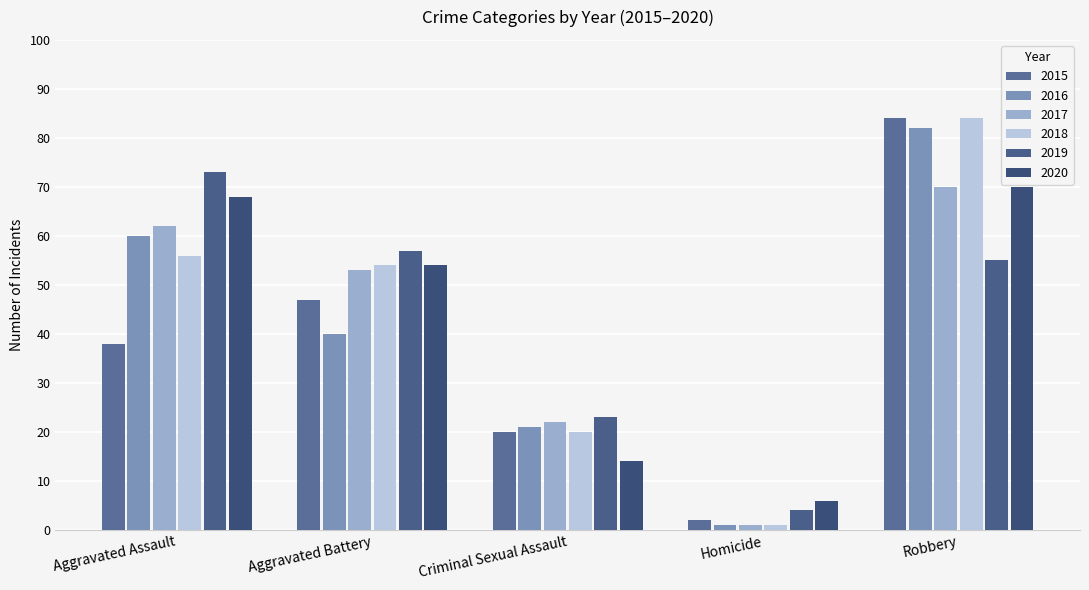

What is the value of the 2020 bar at the 2nd from the left?

54